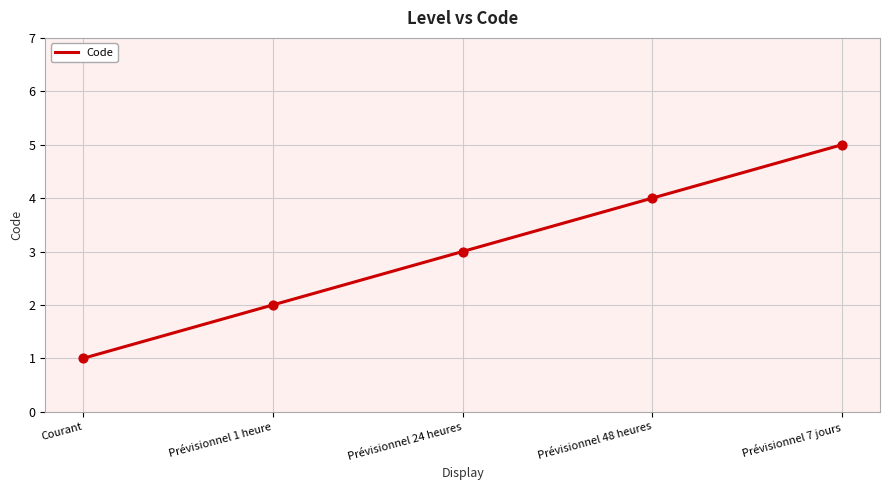

Which has a higher value, Courant or Prévisionnel 7 jours?

Prévisionnel 7 jours